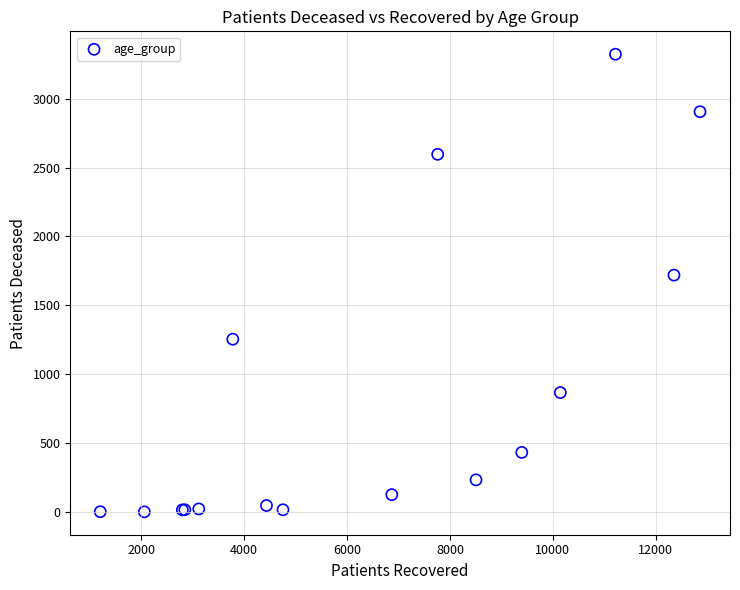

What Y value in the scatter plot is closest to 1662?

1720